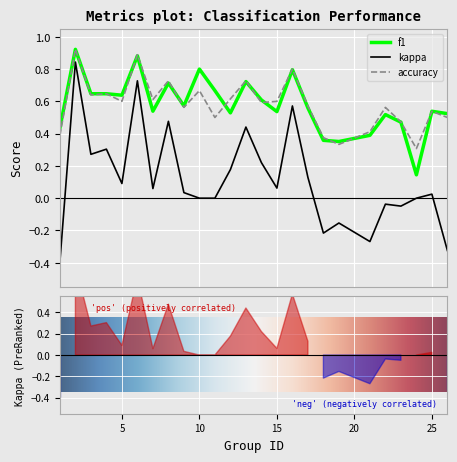

Which series has the largest total across all categories?

accuracy